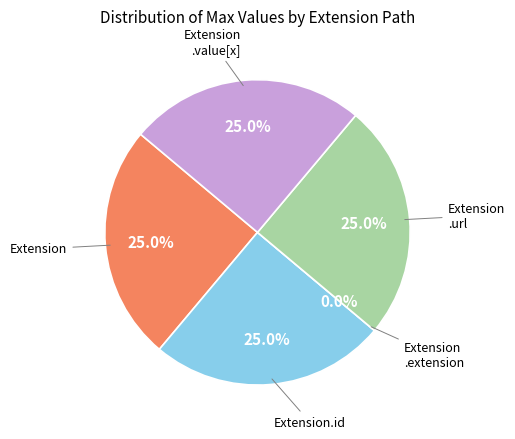

To the nearest percent, what percentage of the pie is Extension.value[x]?

25%